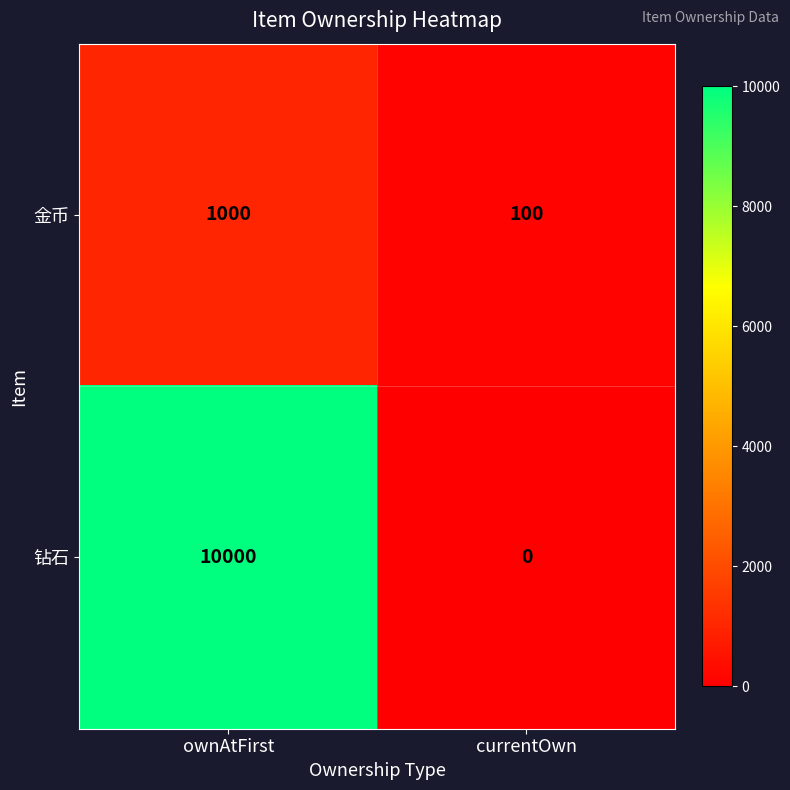

Reading right to left, transcribe all the data shown in this chart.

金币: currentOwn=100	ownAtFirst=1000
钻石: currentOwn=0	ownAtFirst=10000